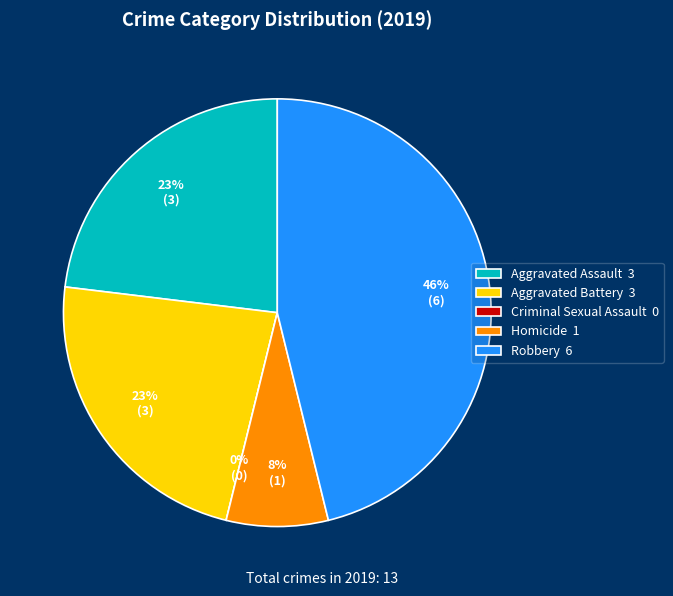

What percentage do Criminal Sexual Assault and Robbery together represent?

46.2%